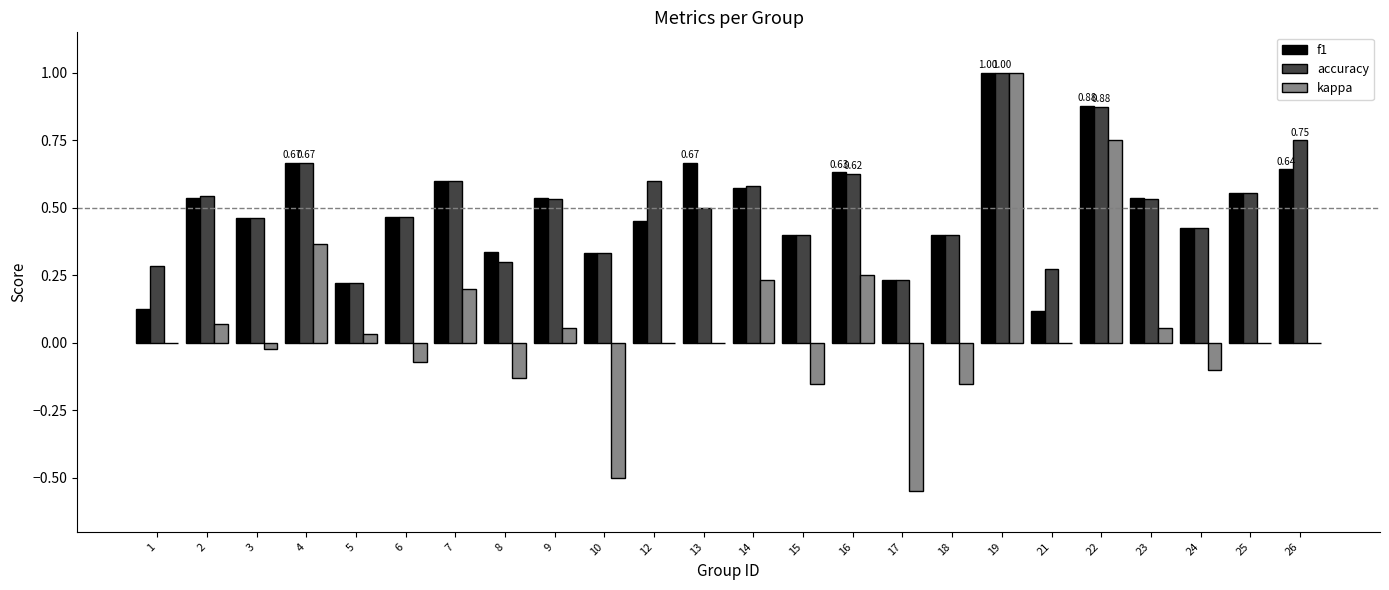

Which series changed the most between 5 and 17?

kappa